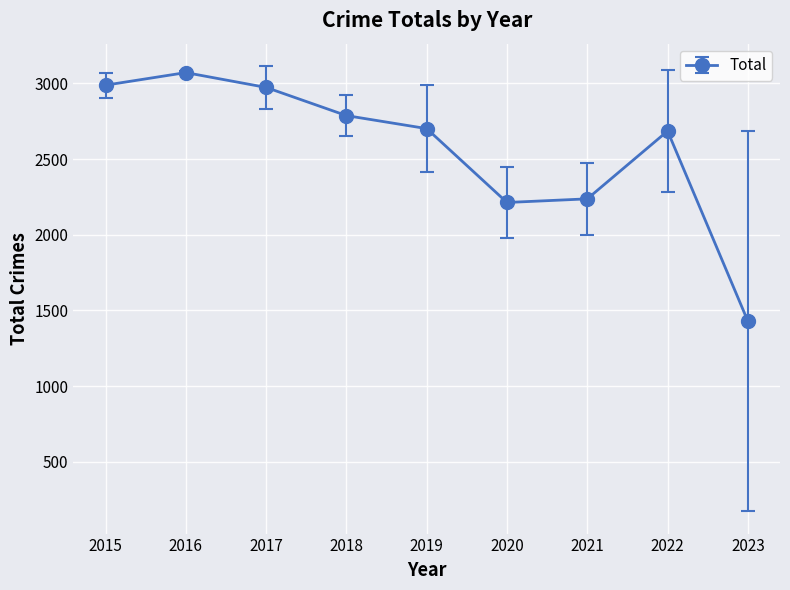

What is the sum of the values at 2019 and 2015?

5689